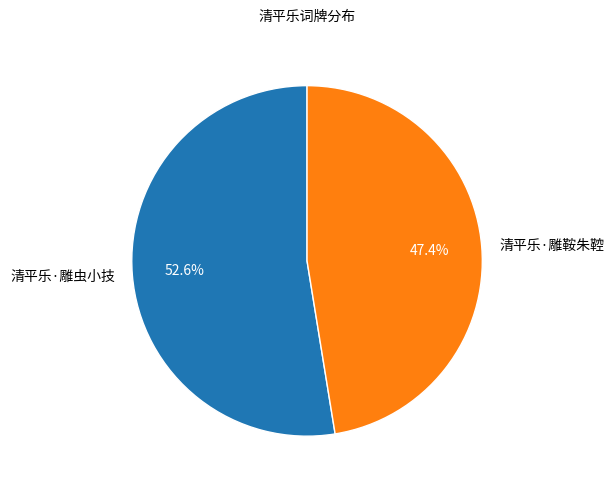

Approximately how many times larger is the value at 清平乐·雕虫小技 compared to 清平乐·雕鞍朱鞚?

1.1